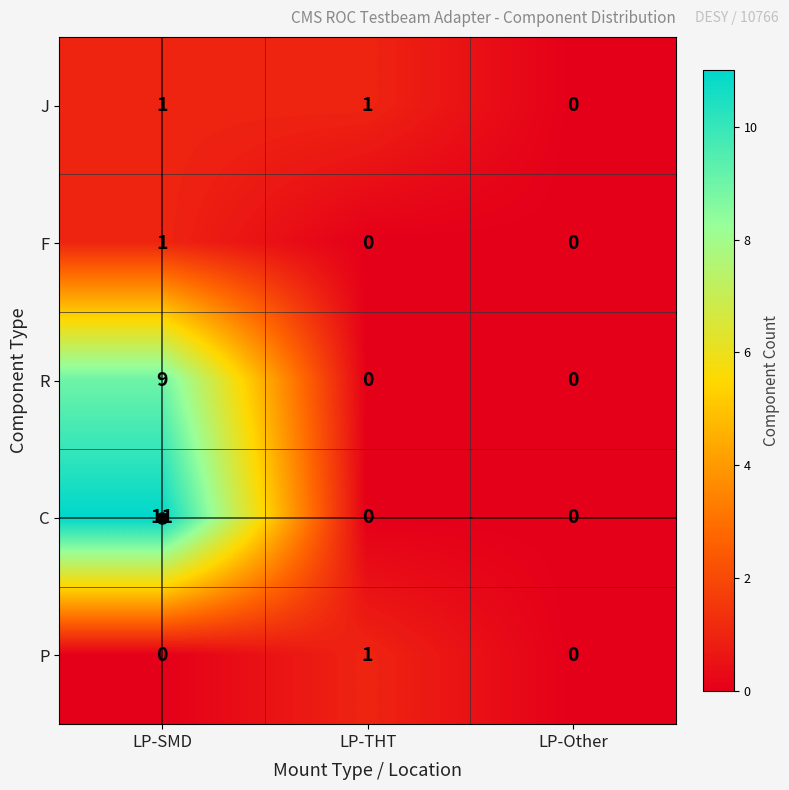

How many C values are between 0 and 11?

3